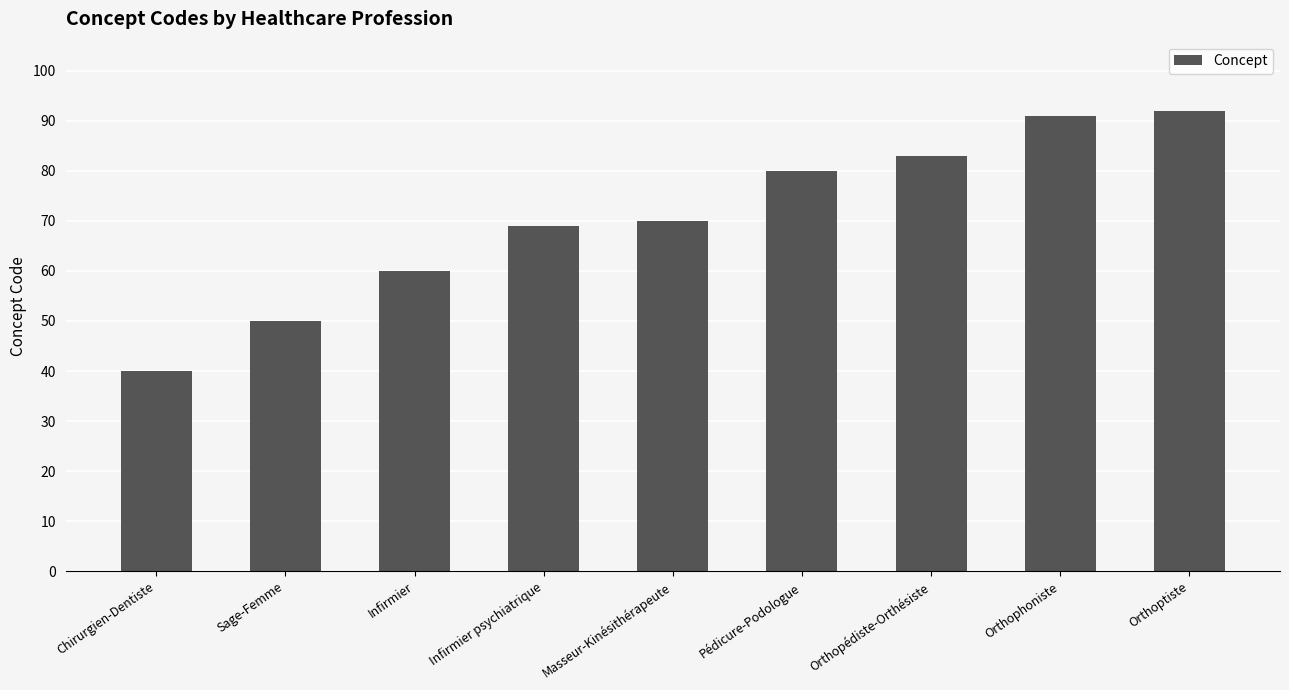

What is the difference between the second highest and minimum values?

51